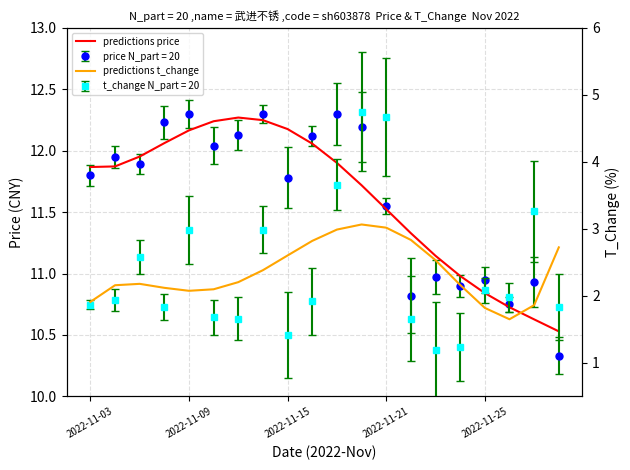

Which series has the largest total across all categories?

predictions price